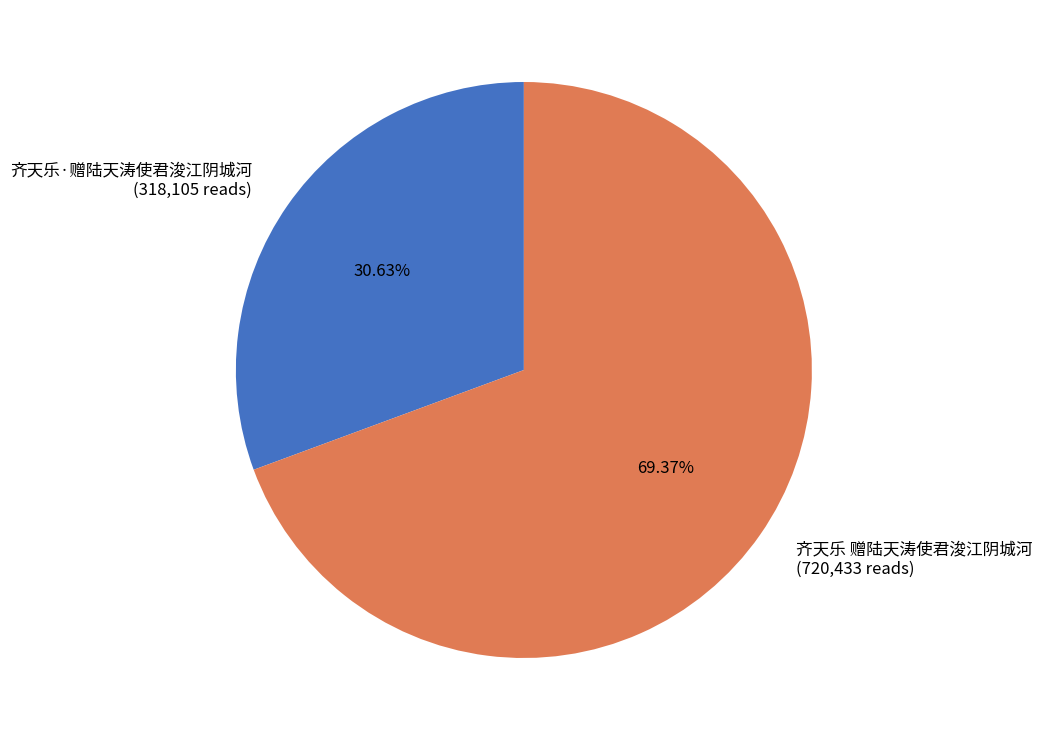

True or false: 齐天乐·赠陆天涛使君浚江阴城河 accounts for 31% of the total.

True